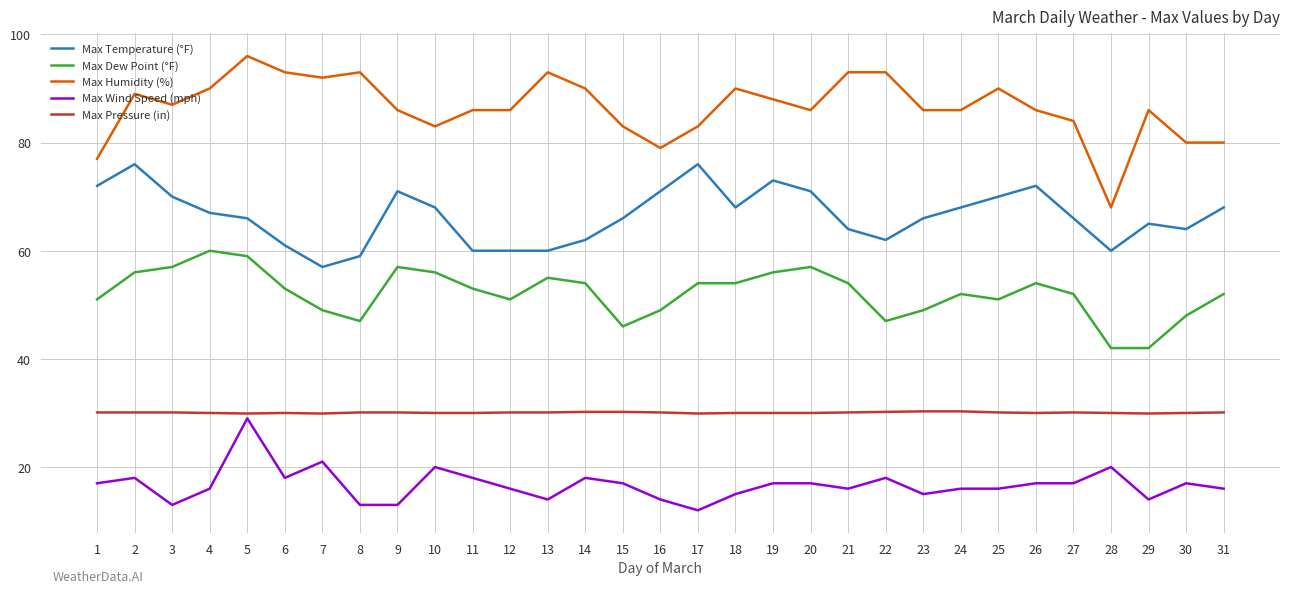

Does the chart display data point markers on the line(s)?

No